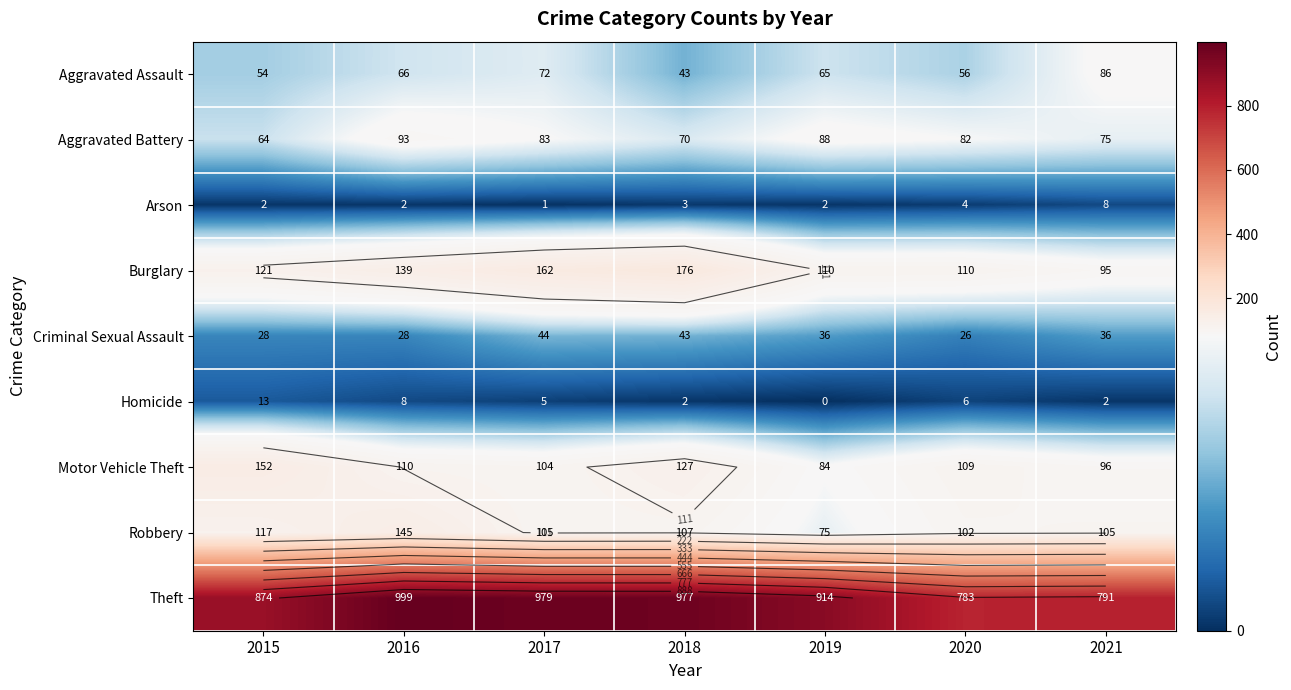

List the labels in order of Burglary value, largest first.

2018, 2017, 2016, 2015, 2019, 2020, 2021